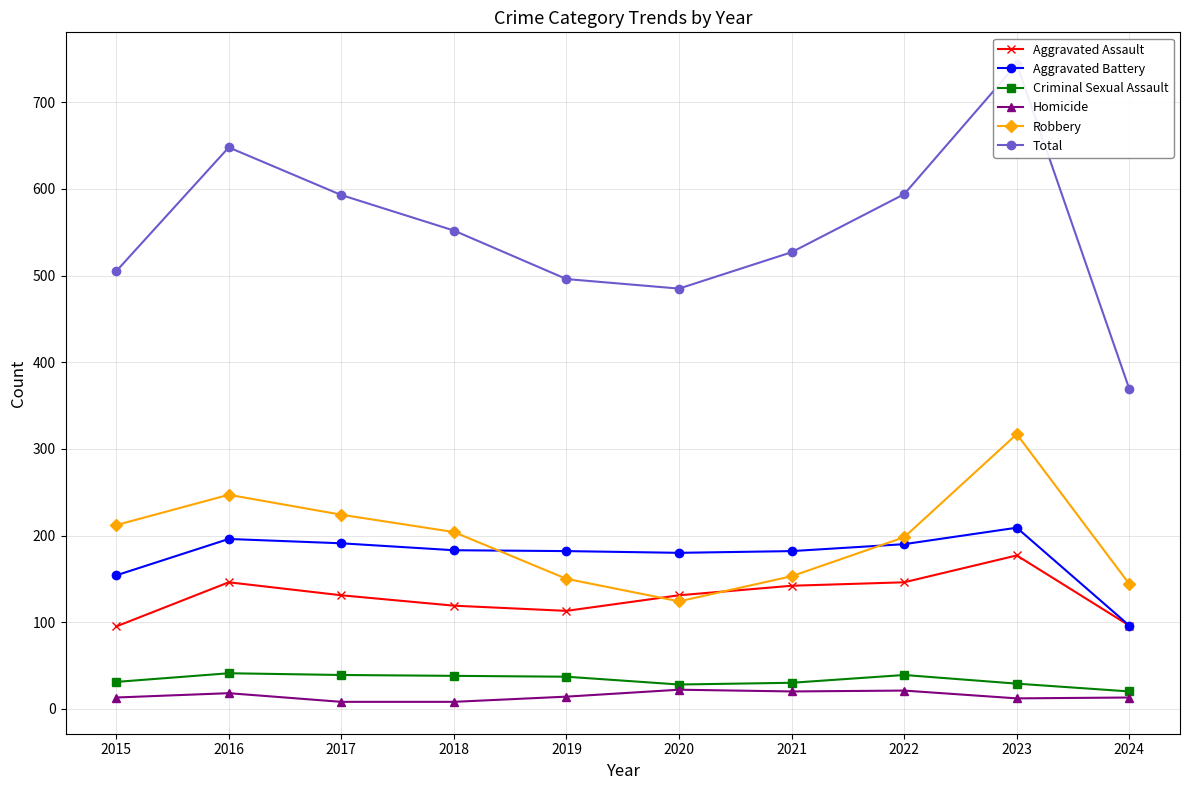

True or false: Aggravated Battery and Total intersect in this chart.

False